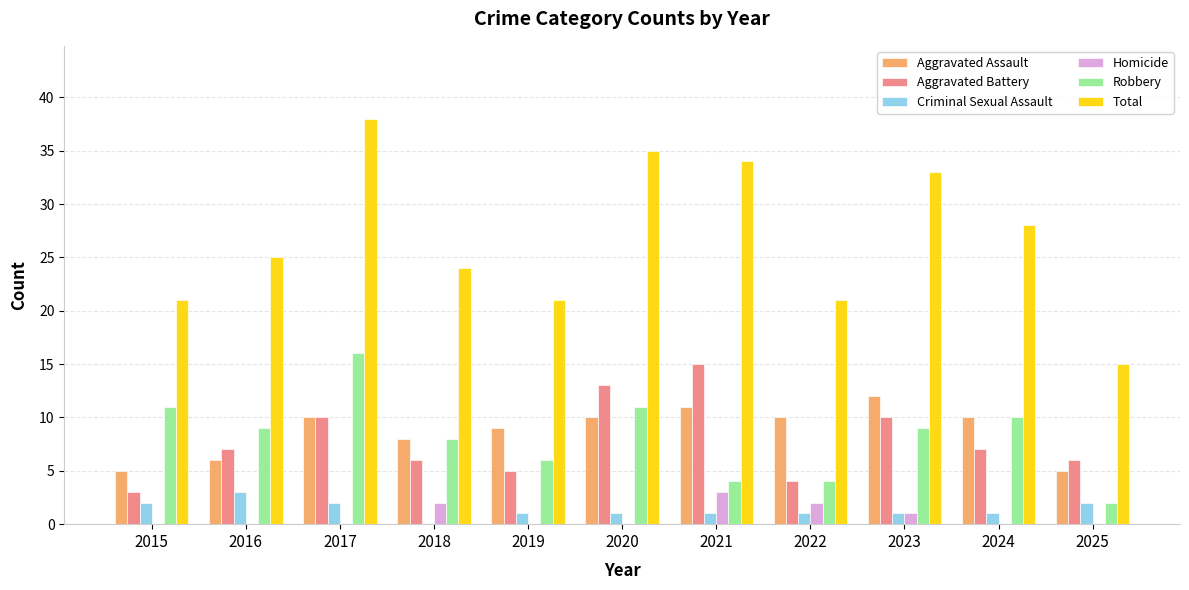

Which category has the highest value across all series?

2017